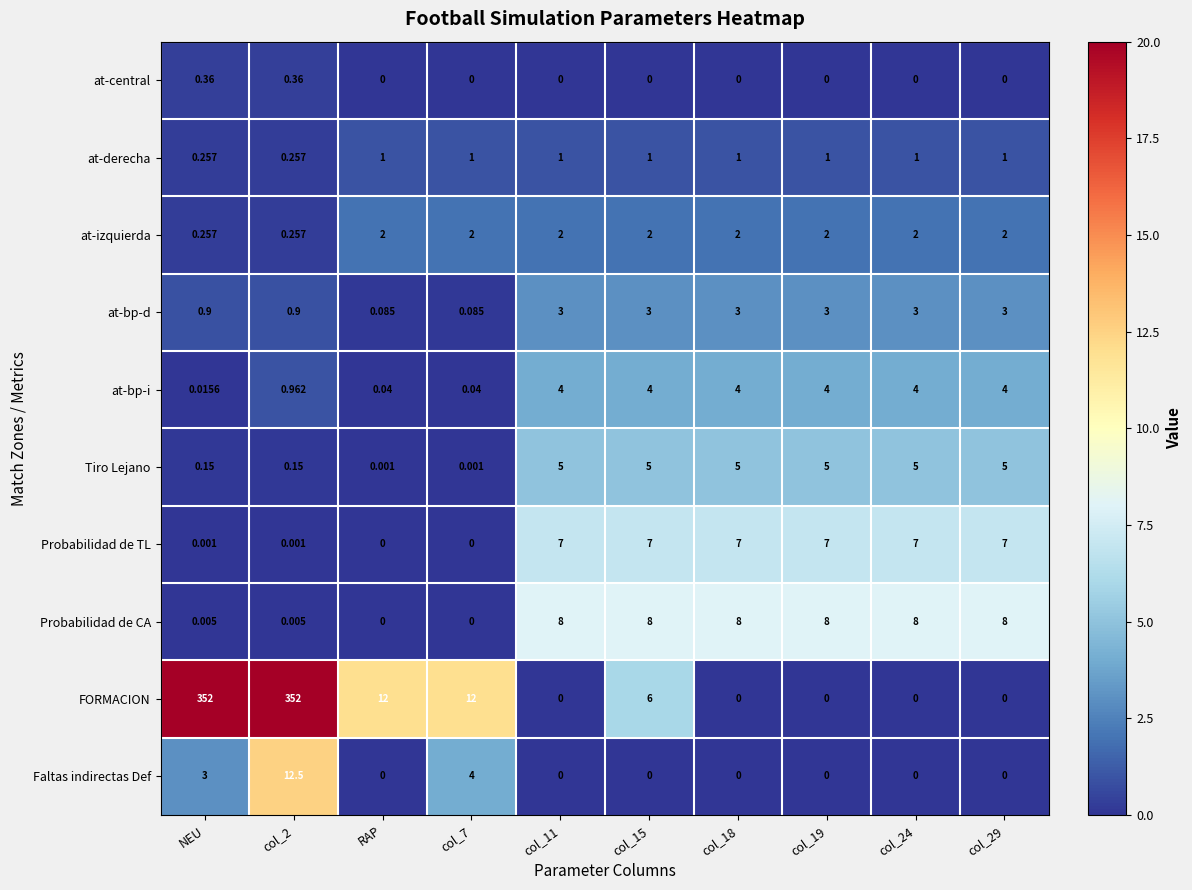

How many data points in FORMACION are less than 6?

5